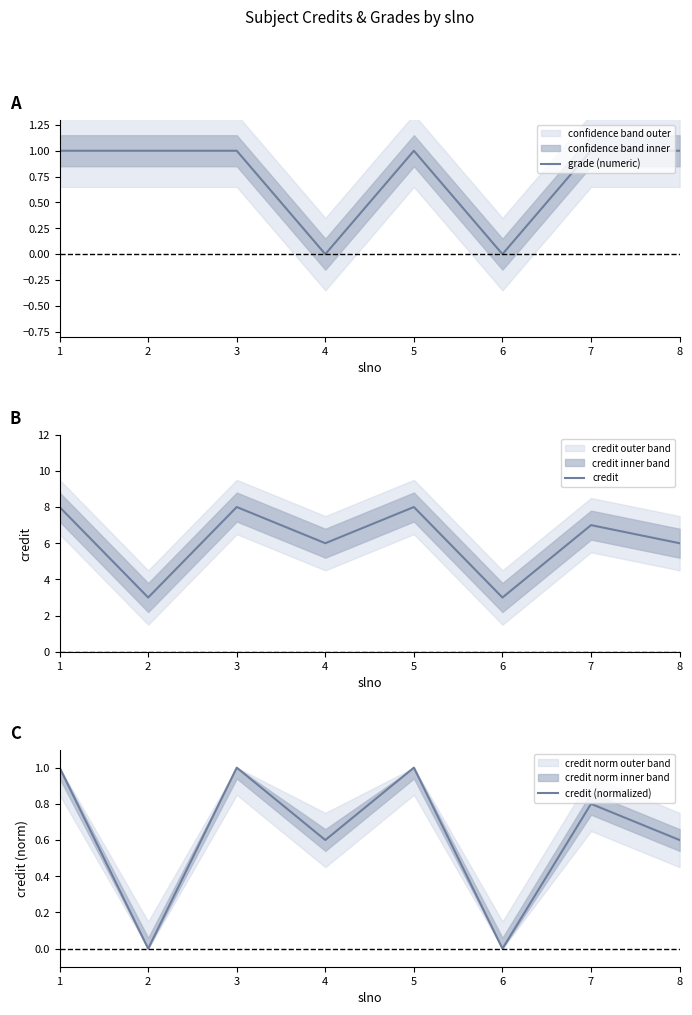

True or false: credit (normalized) and grade (numeric) intersect in this chart.

False